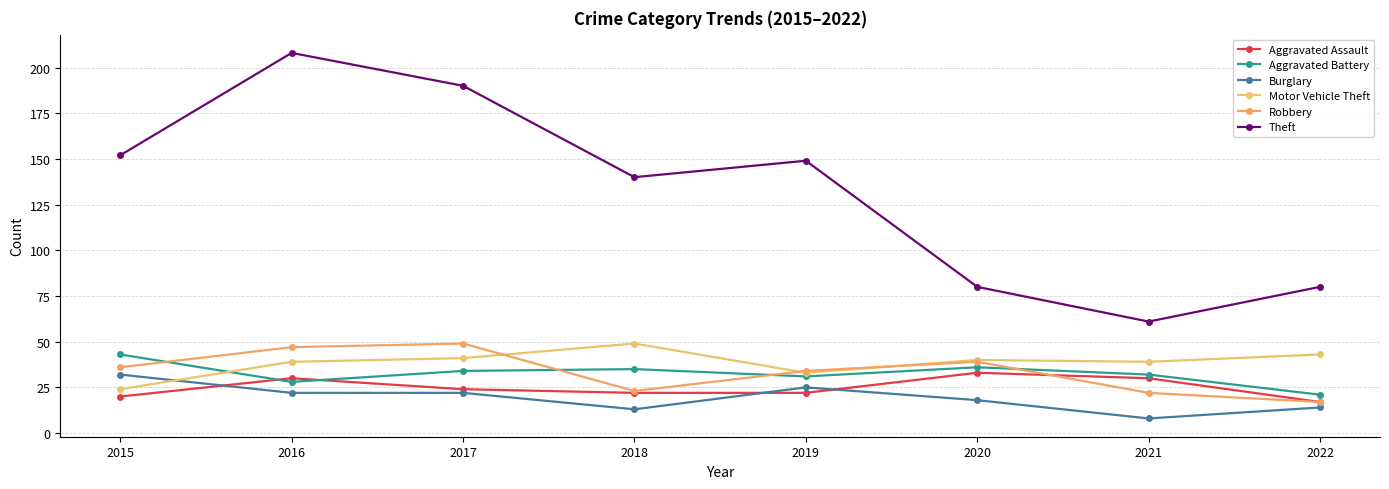

Where is the first local maximum for Robbery?

2017